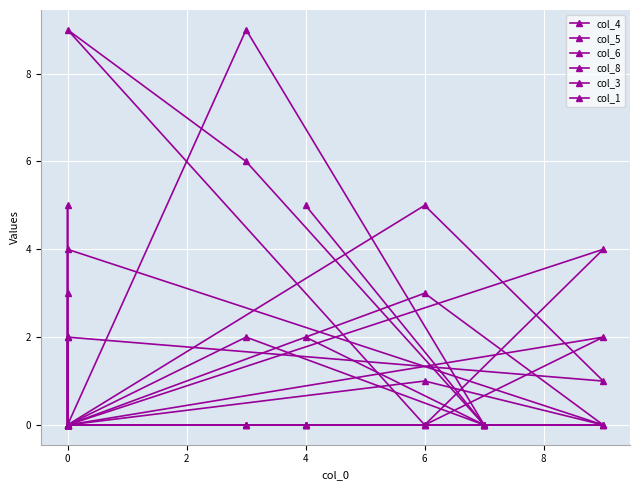

How many interior local peaks does the col_6 series have?

3